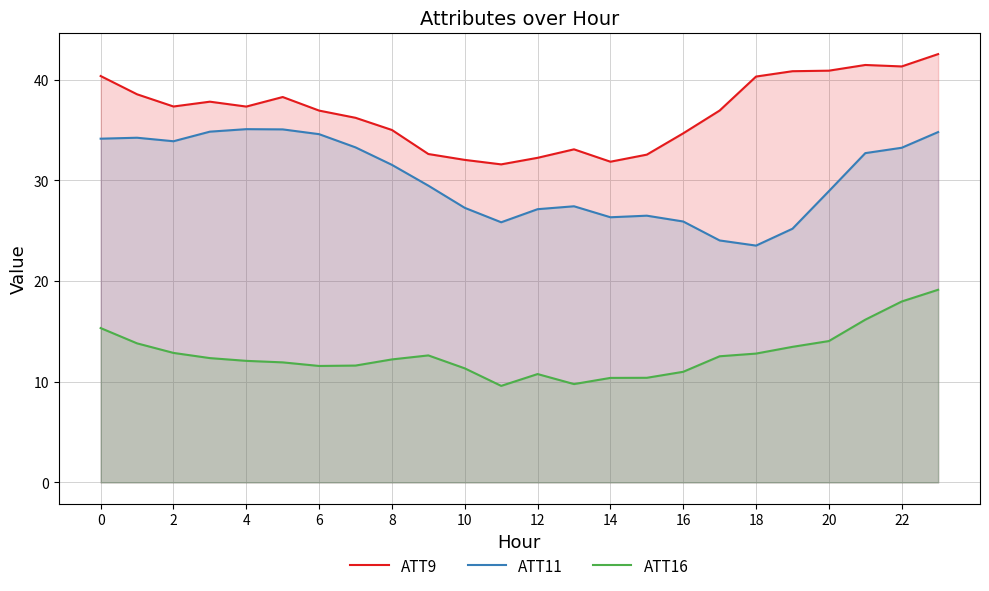

True or false: ATT11 and ATT16 intersect in this chart.

False